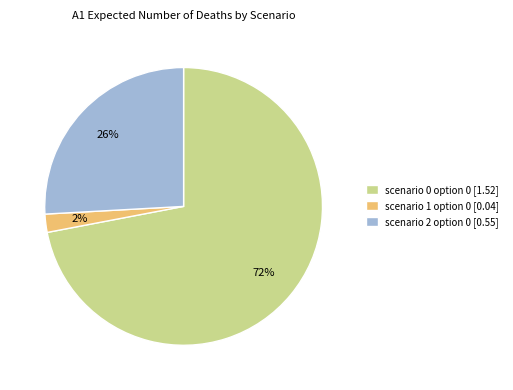

To the nearest percent, what is the difference between the scenario 1 option 0 and scenario 2 option 0 slice percentages?

24%